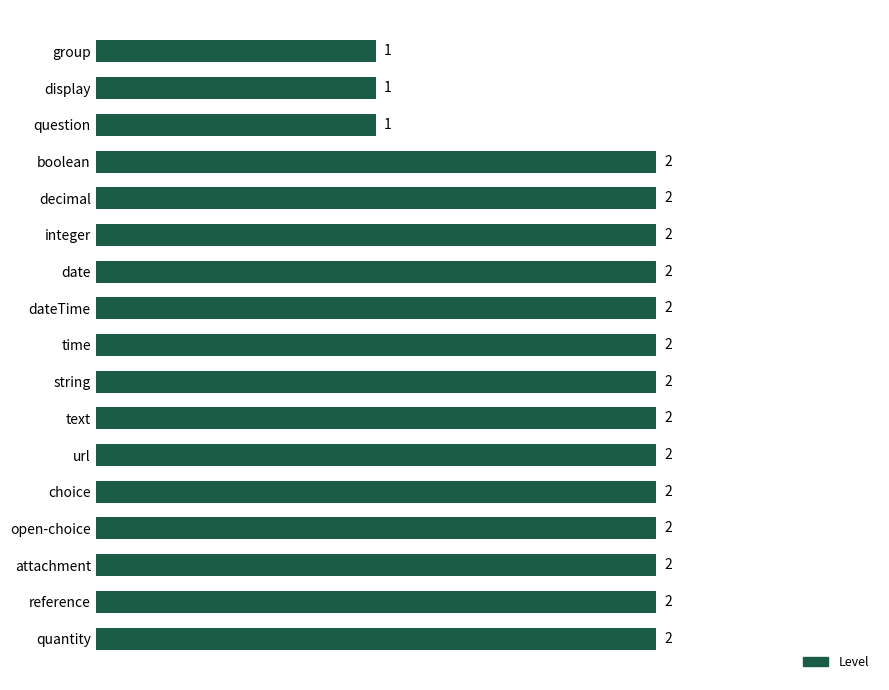

What is the sum of all values?

31